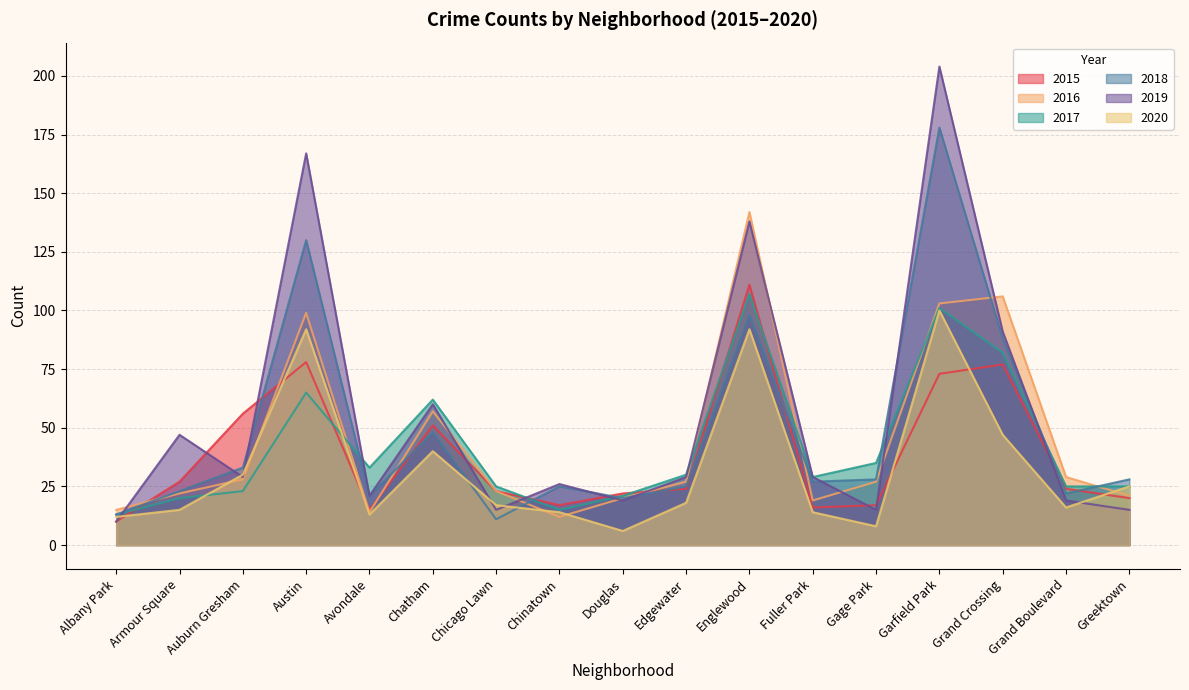

How many values in the 2016 series exceed 27?

7